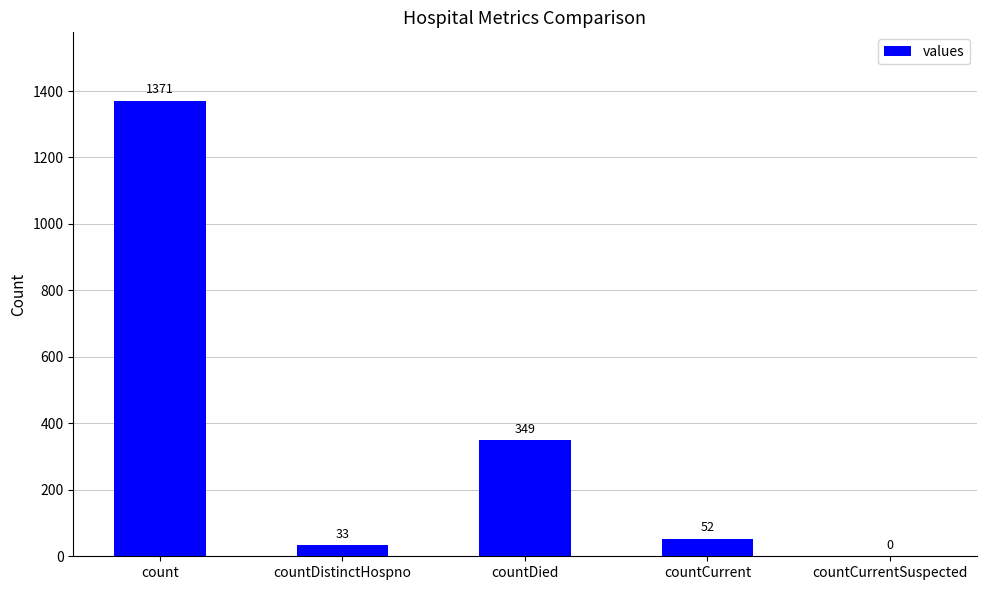

Between countCurrent and countDistinctHospno, which is larger?

countCurrent